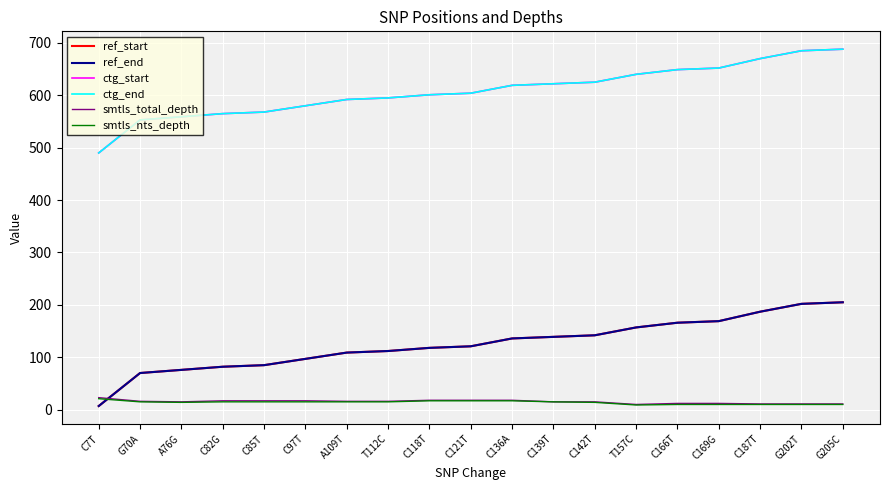

Does the chart display data point markers on the line(s)?

No